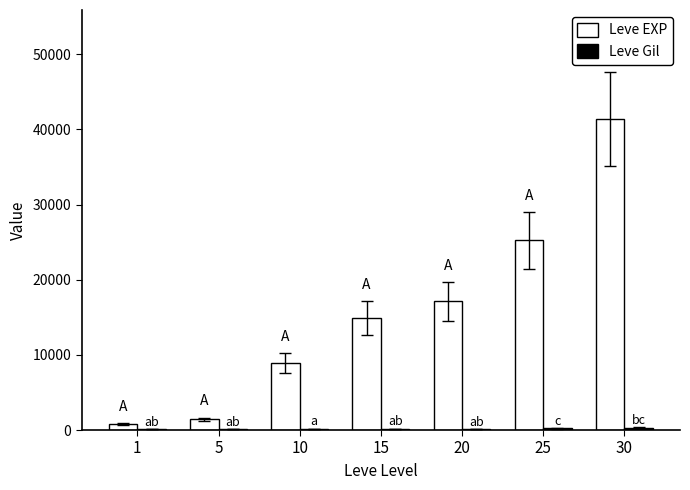

What is the greatest value displayed?

41410